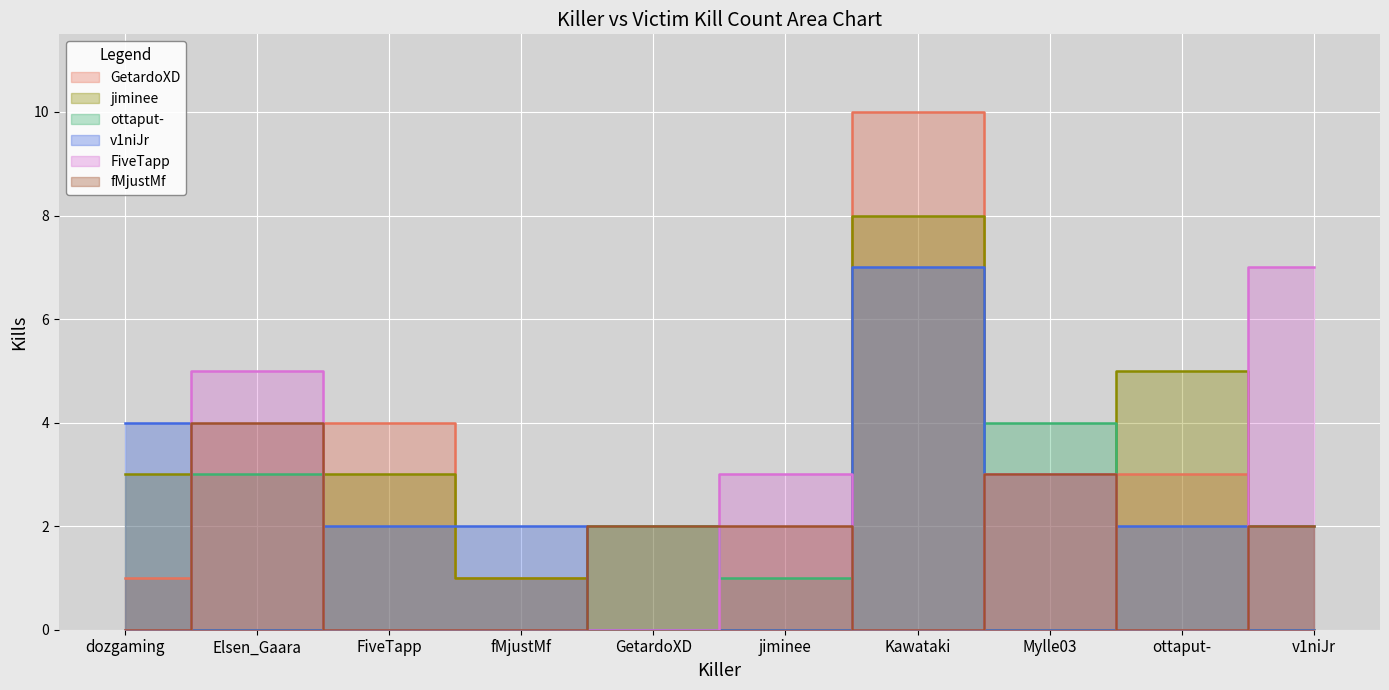

How many intersections are there between GetardoXD and FiveTapp?

6